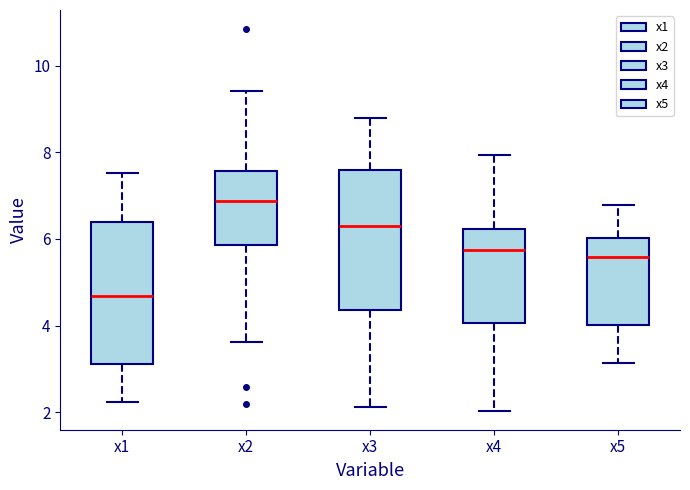

Reading left to right, transcribe this box plot: for each box, give where its median line is, the range the box spans, and where its two whiskers end, as read against the y-axis. The values are not printed on the chart, so give them approximately, as read against the axis.

x1: median 4.6, box 3.2 to 6.4, whiskers 2.2 to 7.6
x2: median 6.8, box 5.8 to 7.6, whiskers 3.6 to 9.4
x3: median 6.4, box 4.4 to 7.6, whiskers 2.2 to 8.8
x4: median 5.8, box 4.0 to 6.2, whiskers 2.0 to 8.0
x5: median 5.6, box 4.0 to 6.0, whiskers 3.2 to 6.8